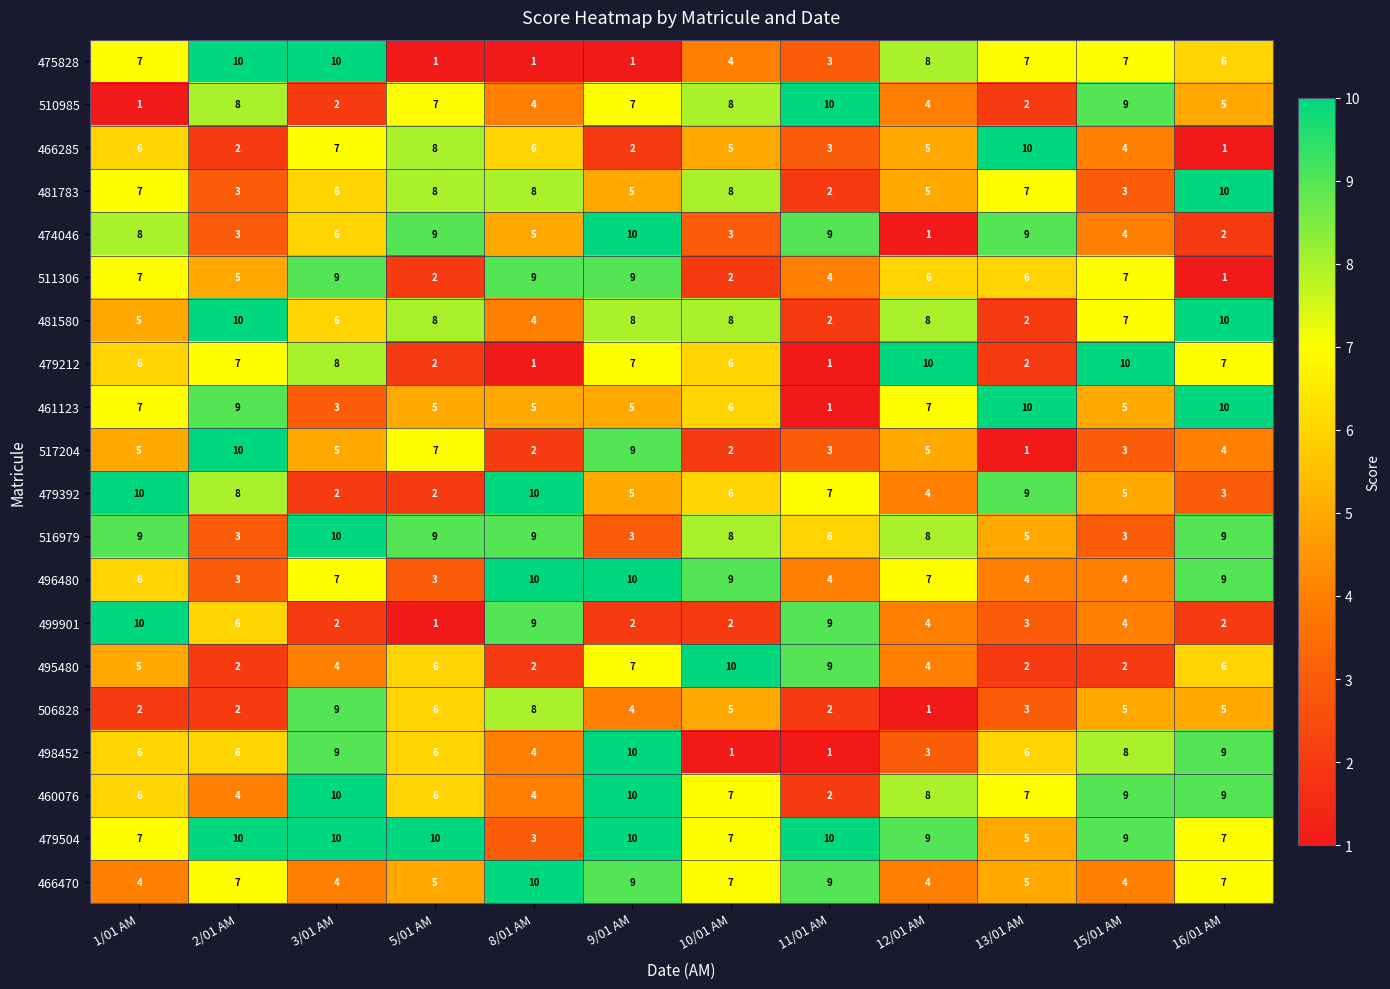

What is the spread (max minus min) of values at 10/01 AM?

9